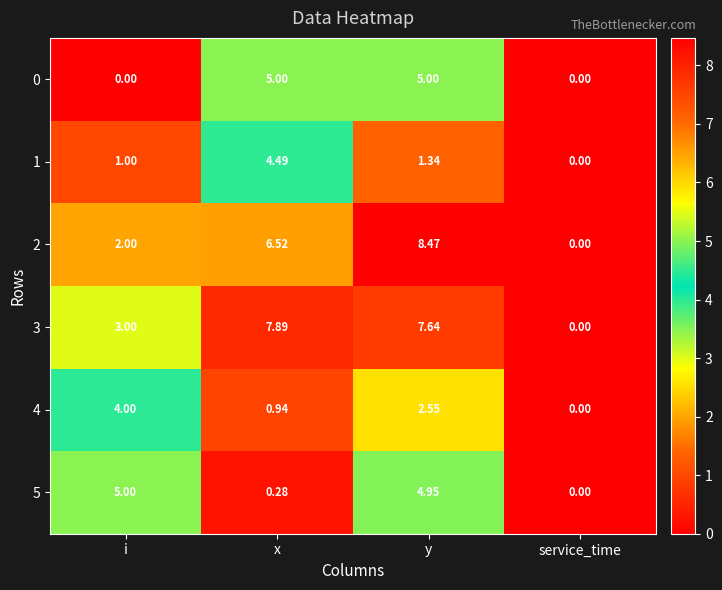

At which label does 4 first exceed 2?

i